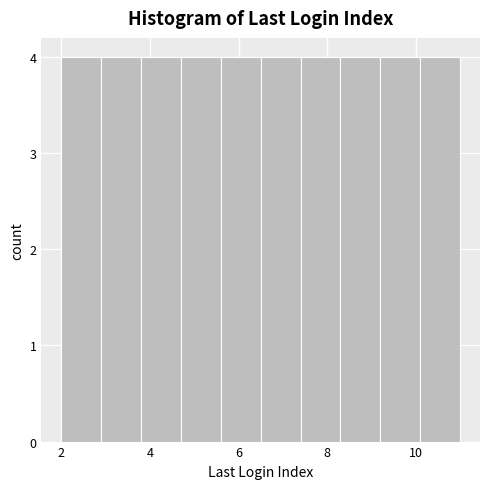

Reading left to right, transcribe this chart: for each bar, give the range it covers on the x-axis and its height. Neither the bar edges nor the heights are printed on the chart, so give them approximately, as read against the axes.

2.0 to 2.9: 4
2.9 to 3.8: 4
3.8 to 4.7: 4
4.7 to 5.6: 4
5.6 to 6.5: 4
6.5 to 7.4: 4
7.4 to 8.3: 4
8.3 to 9.2: 4
9.2 to 10.1: 4
10.1 to 11.0: 4